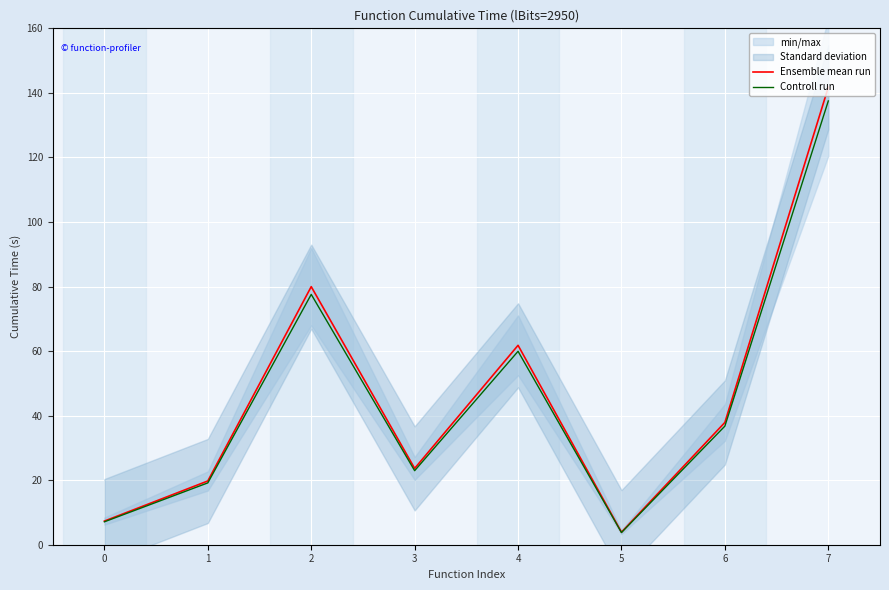

True or false: Controll run has a value of 95.9 at 7.

False